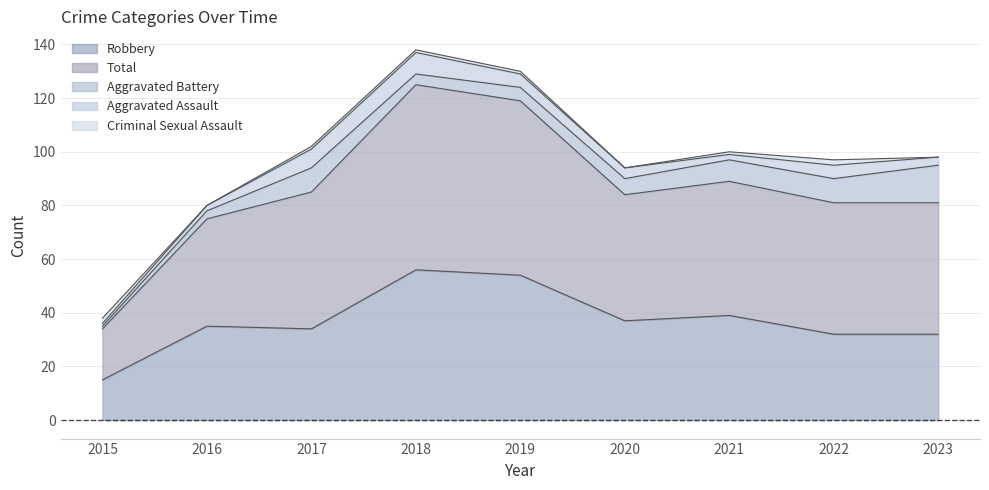

Reading left to right, what are all the values shown in this chart?

Aggravated Assault: 2015=1	2016=2	2017=7	2018=8	2019=5	2020=4	2021=2	2022=5	2023=3
Aggravated Battery: 2015=1	2016=3	2017=9	2018=4	2019=5	2020=6	2021=8	2022=9	2023=14
Criminal Sexual Assault: 2015=2	2016=0	2017=1	2018=1	2019=1	2020=0	2021=1	2022=2	2023=0
Robbery: 2015=15	2016=35	2017=34	2018=56	2019=54	2020=37	2021=39	2022=32	2023=32
Total: 2015=19	2016=40	2017=51	2018=69	2019=65	2020=47	2021=50	2022=49	2023=49